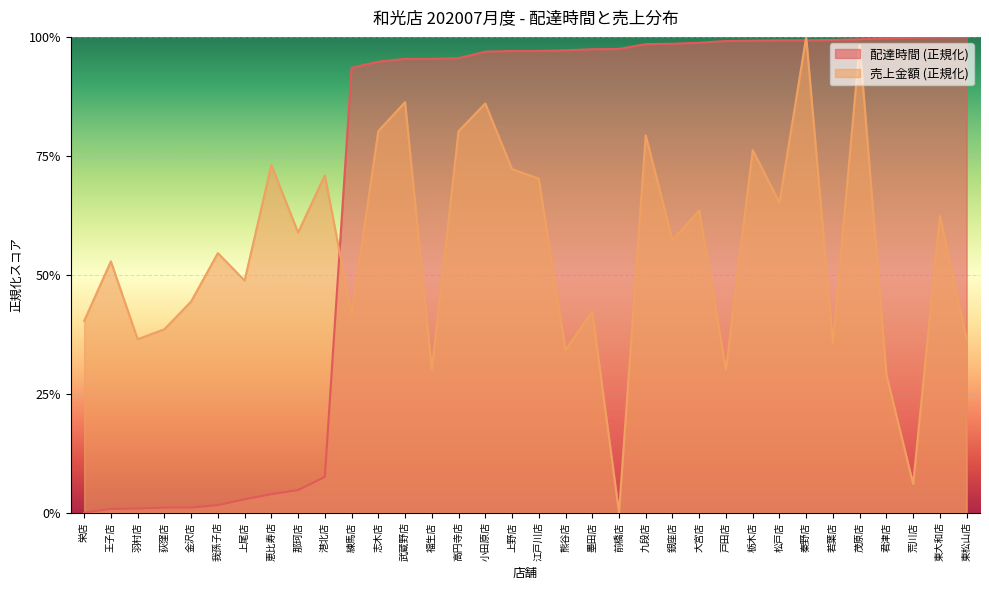

List the series in order of their peak value, highest first.

delta, total_amount